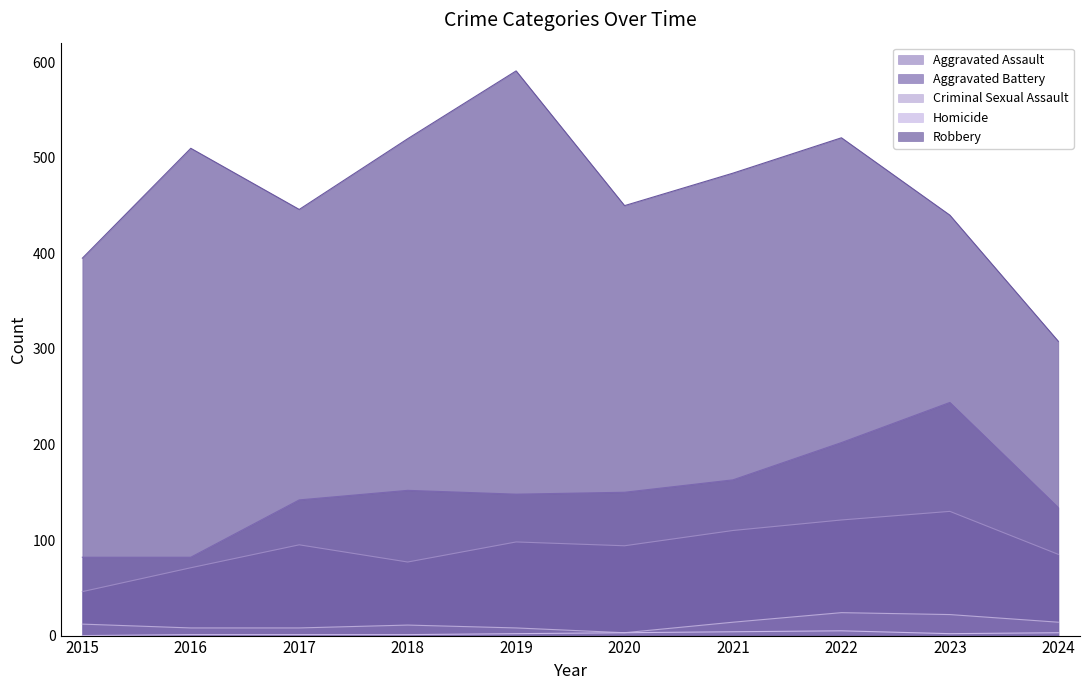

Rank the series by their maximum value, from lowest to highest.

Homicide, Criminal Sexual Assault, Aggravated Assault, Aggravated Battery, Robbery